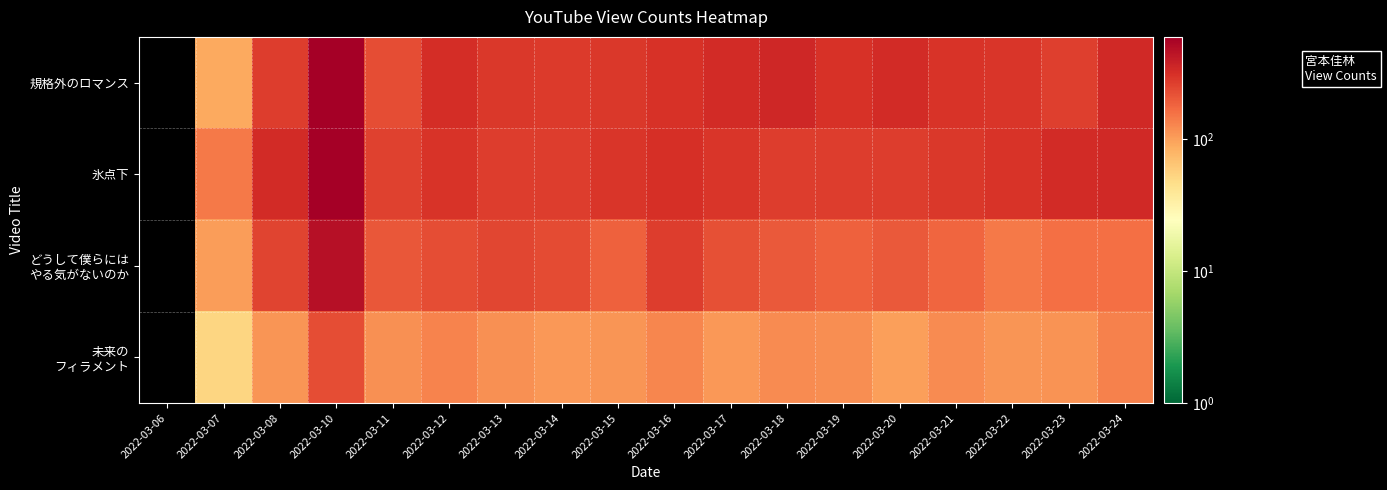

List the series in order of their peak value, highest first.

氷点下, 規格外のロマンス, どうして僕らには やる気がないのか, 未来の フィラメント